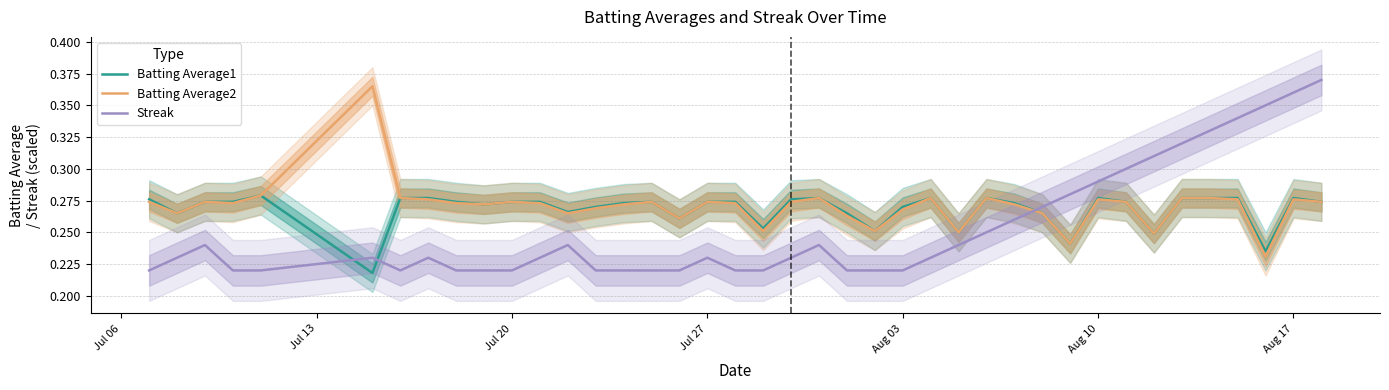

True or false: Batting Average2 and Batting Average1 cross at least once.

False